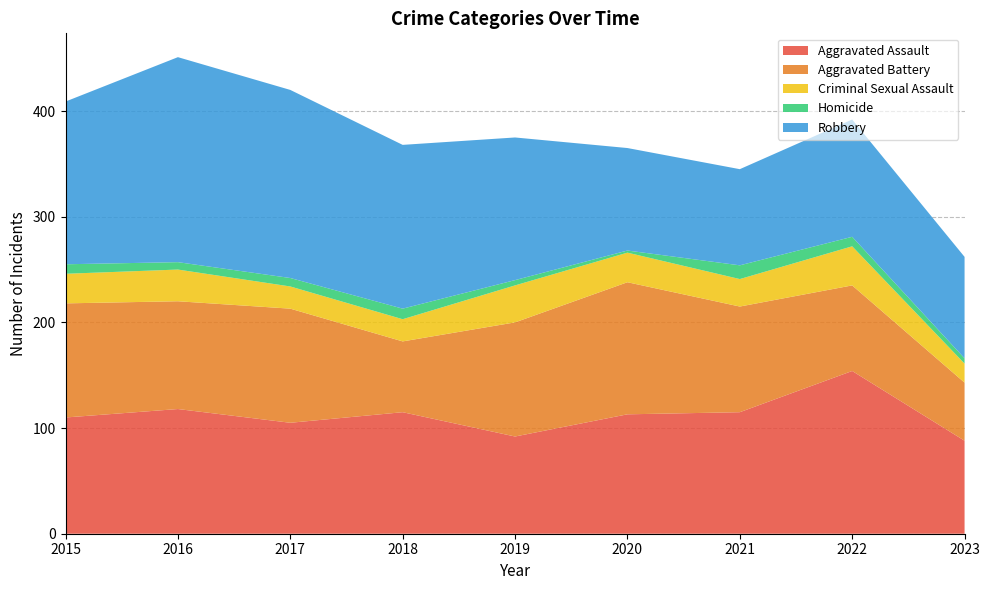

Reading right to left, transcribe all the data shown in this chart.

Aggravated Assault: 2023=88	2022=154	2021=115	2020=113	2019=92	2018=115	2017=105	2016=118	2015=110
Aggravated Battery: 2023=55	2022=81	2021=100	2020=125	2019=108	2018=67	2017=108	2016=102	2015=108
Criminal Sexual Assault: 2023=18	2022=37	2021=26	2020=28	2019=35	2018=21	2017=21	2016=30	2015=28
Homicide: 2023=5	2022=9	2021=13	2020=2	2019=5	2018=10	2017=8	2016=7	2015=9
Robbery: 2023=96	2022=111	2021=91	2020=97	2019=135	2018=155	2017=178	2016=194	2015=154